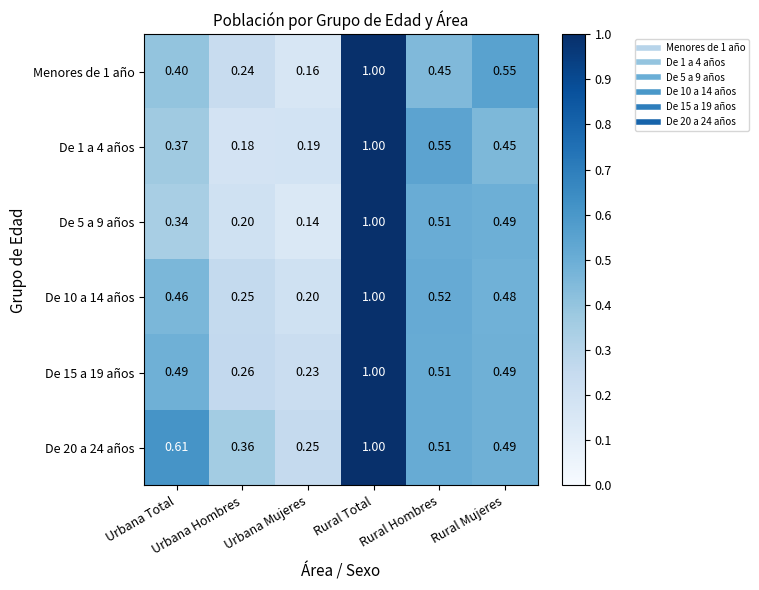

How many data points does each series have?

6